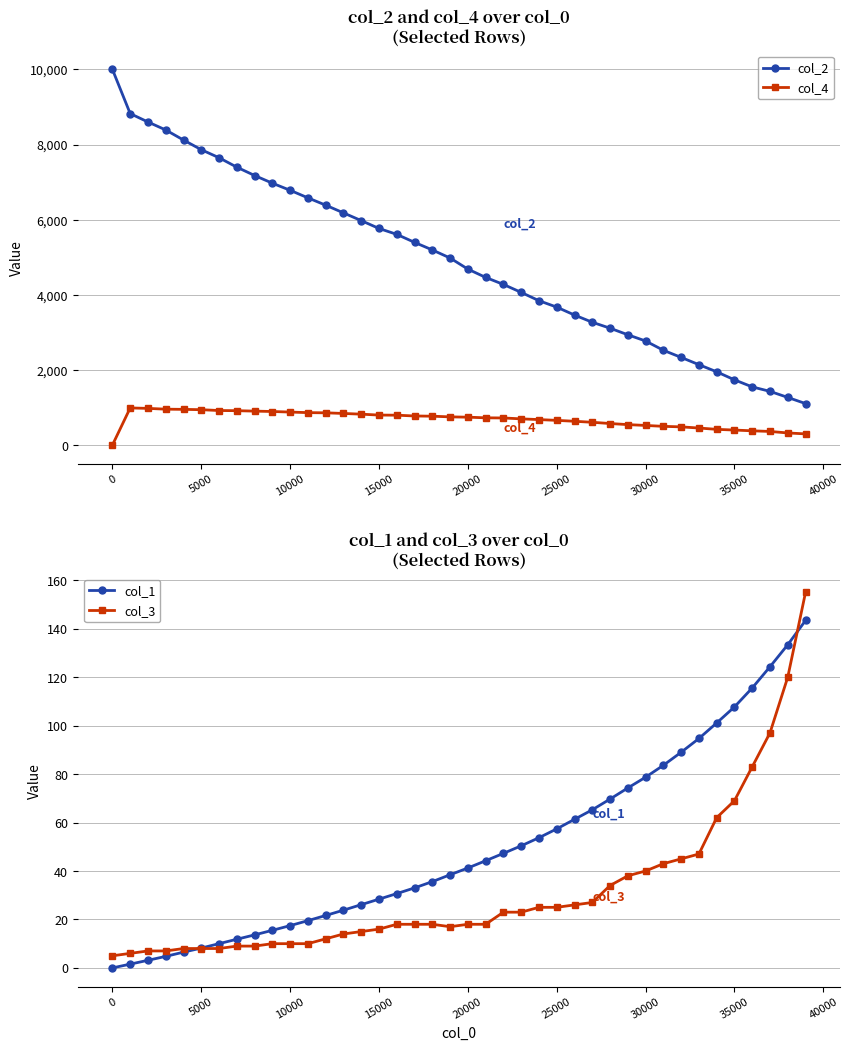

True or false: col_4 and col_1 cross at least once.

False